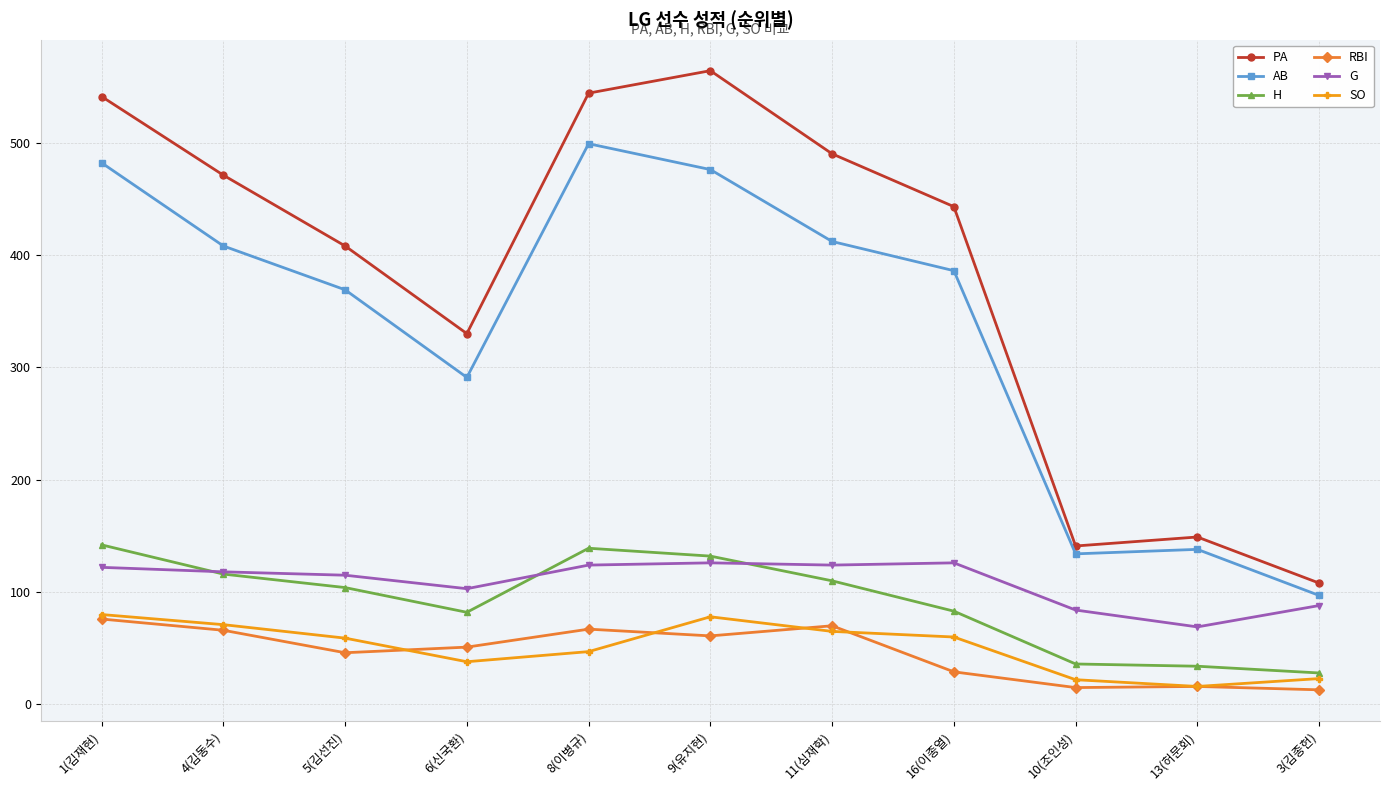

Which series has the largest total across all categories?

PA